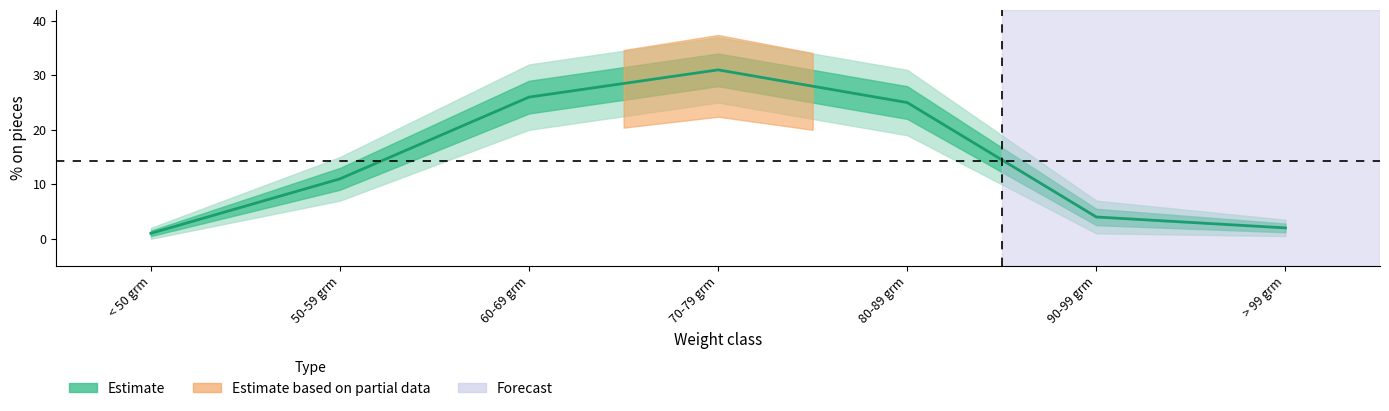

How many lines are shown in the chart?

1